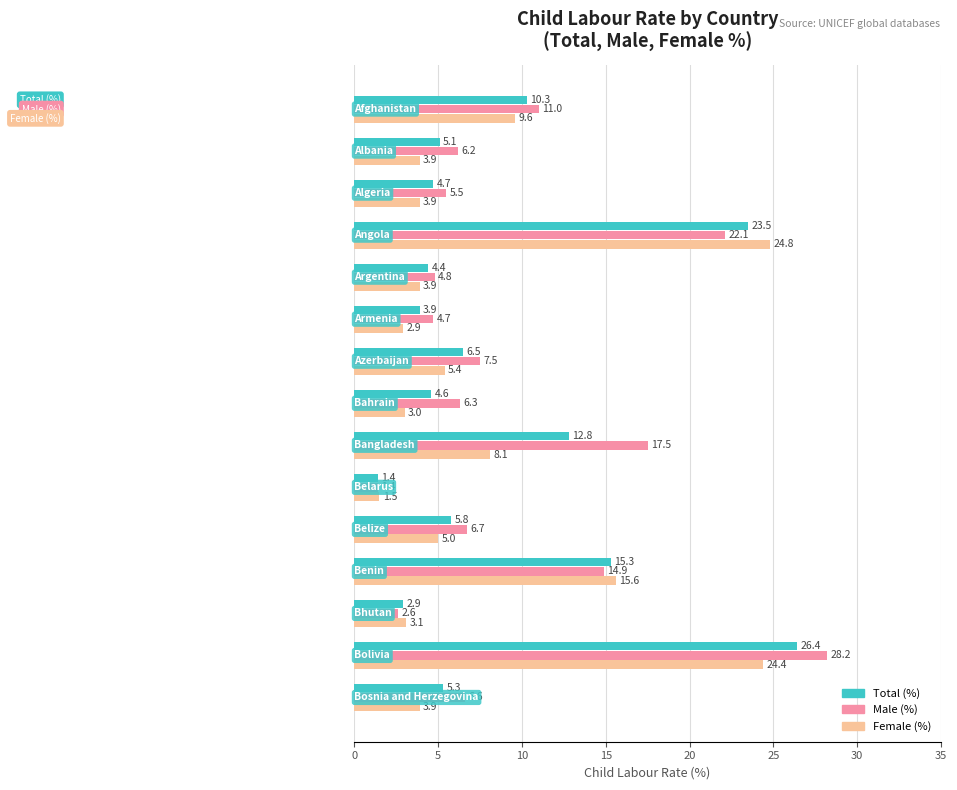

Which series has the largest range (max minus min)?

Male (%)